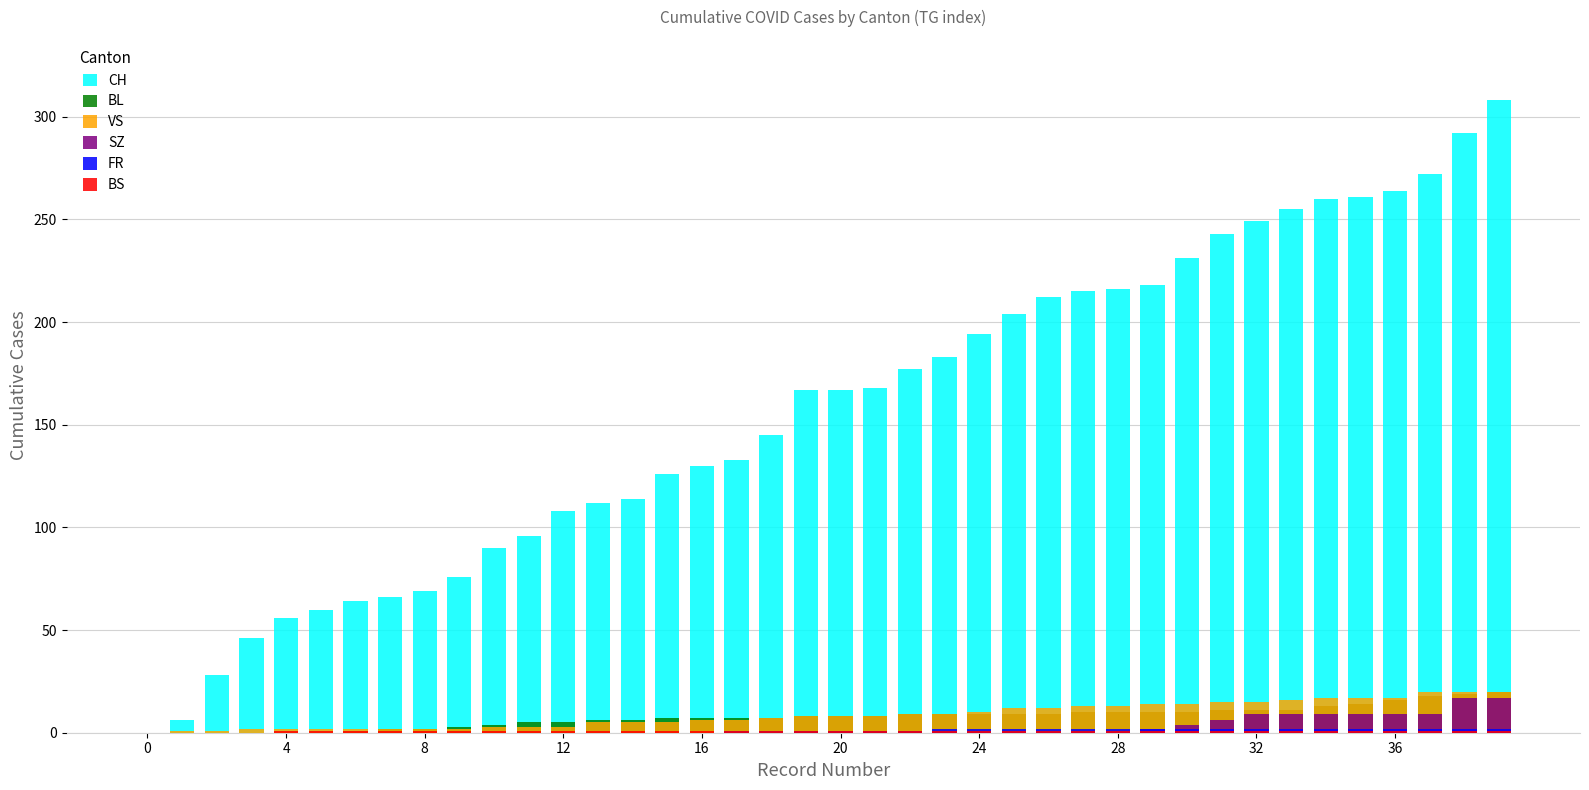

True or false: VS has a value of 20 at 38.

True